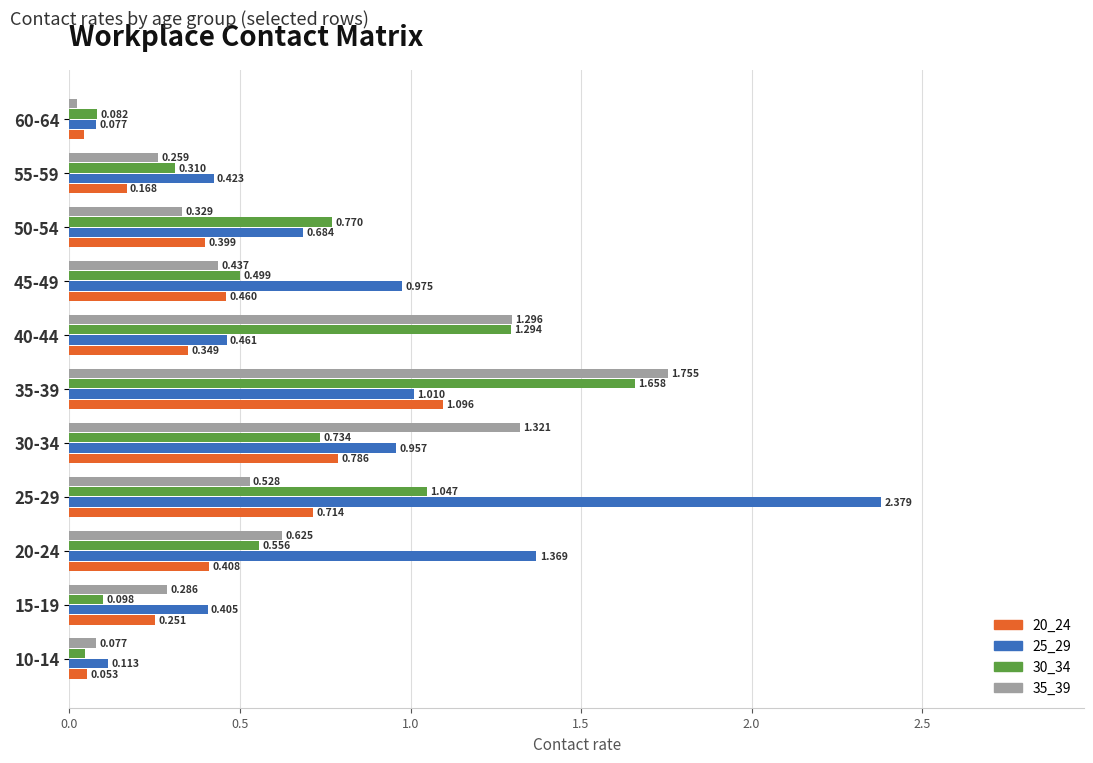

Is the value of 25_29 at 40-44 greater than the value of 30_34 at 20-24?

No